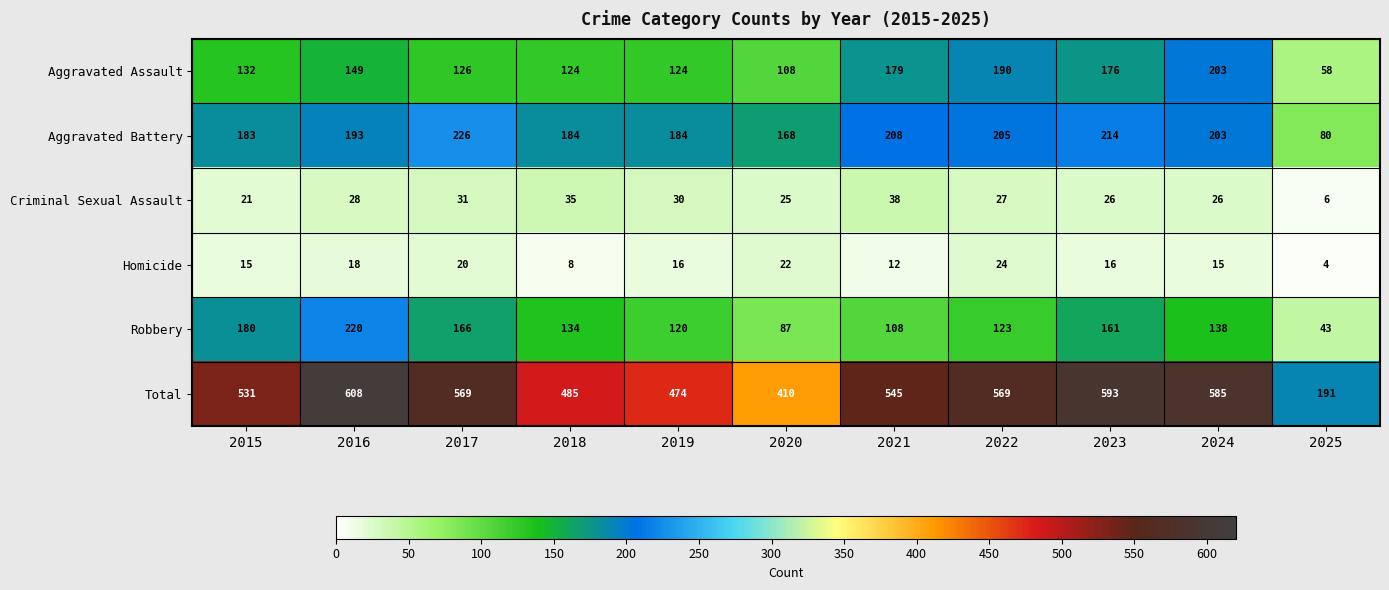

Count the number of categories in the chart.

11